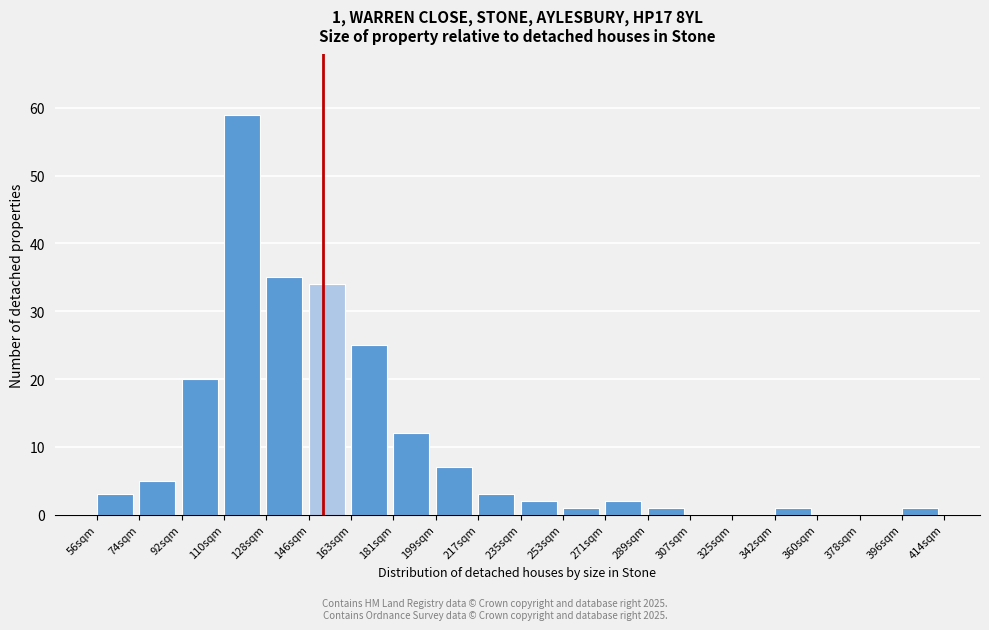

Reading left to right, extract all data points from this chart.

56sqm=3	74sqm=5	92sqm=20	110sqm=59	128sqm=35	146sqm=34	163sqm=25	181sqm=12	199sqm=7	217sqm=3	235sqm=2	253sqm=1	271sqm=2	289sqm=1	307sqm=0	325sqm=0	342sqm=1	360sqm=0	378sqm=0	396sqm=1